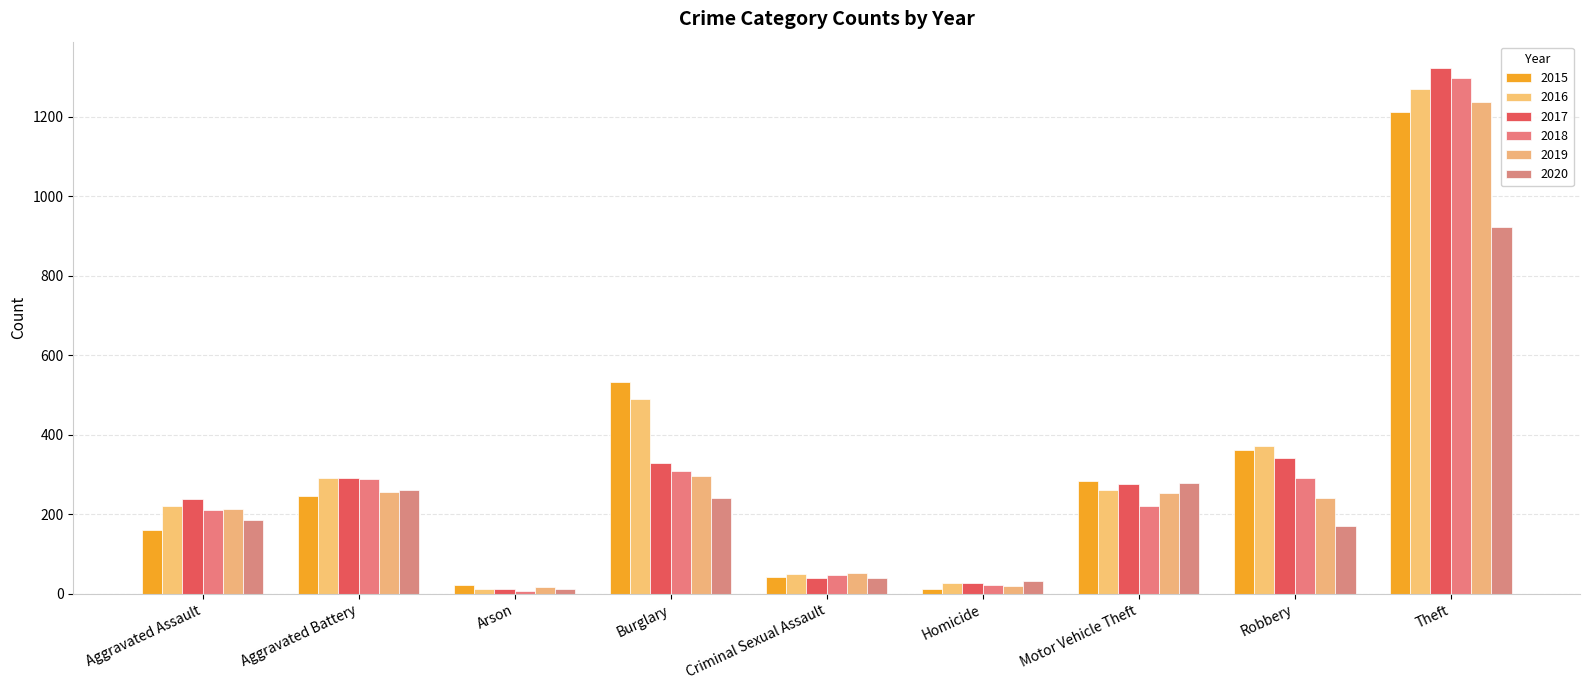

Rank the categories by 2016 value from highest to lowest.

Theft, Burglary, Robbery, Aggravated Battery, Motor Vehicle Theft, Aggravated Assault, Criminal Sexual Assault, Homicide, Arson